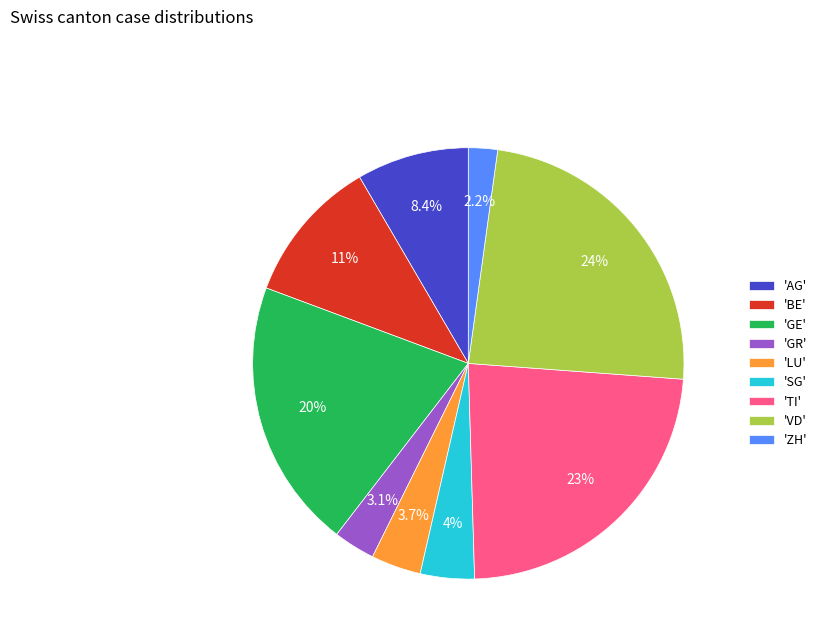

Combined, what portion of the pie is 'VD' and 'LU'?

27.7%